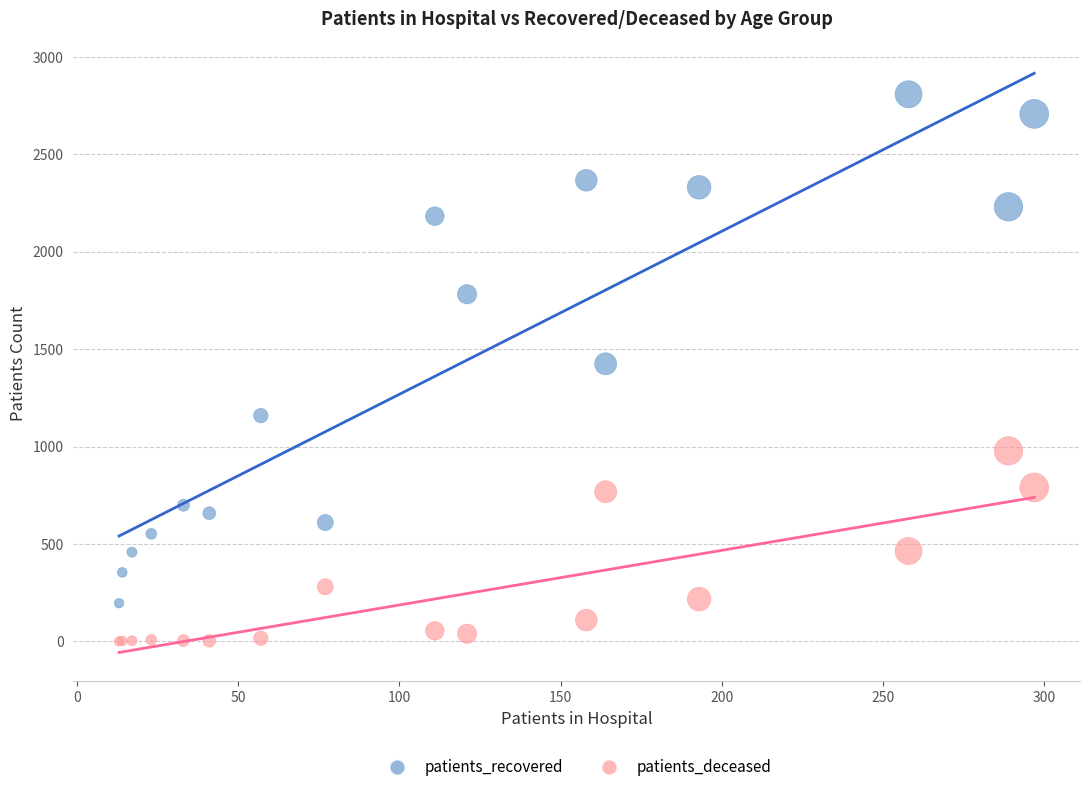

In the patients_recovered series, what Y value is closest to 1502?

1425